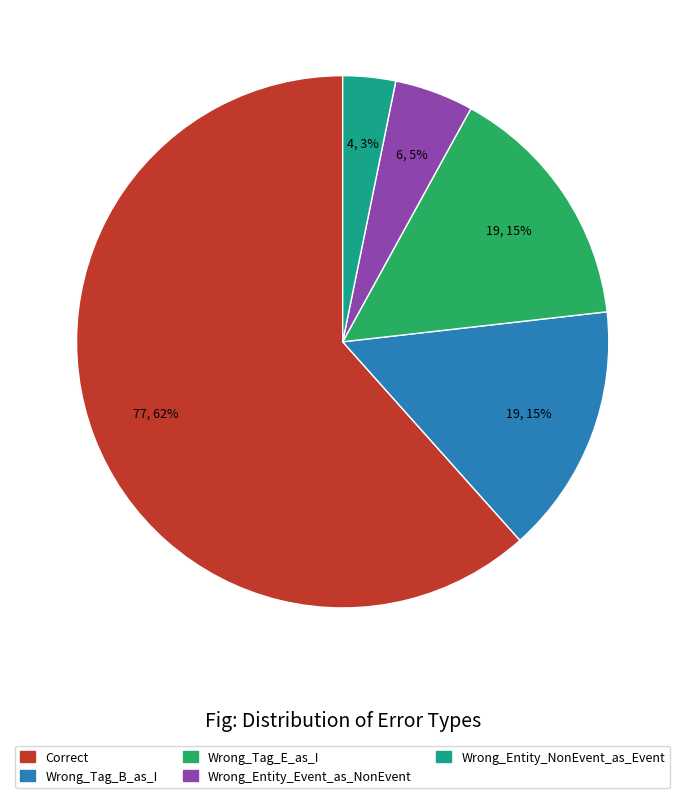

What is the largest slice in the pie chart?

Correct